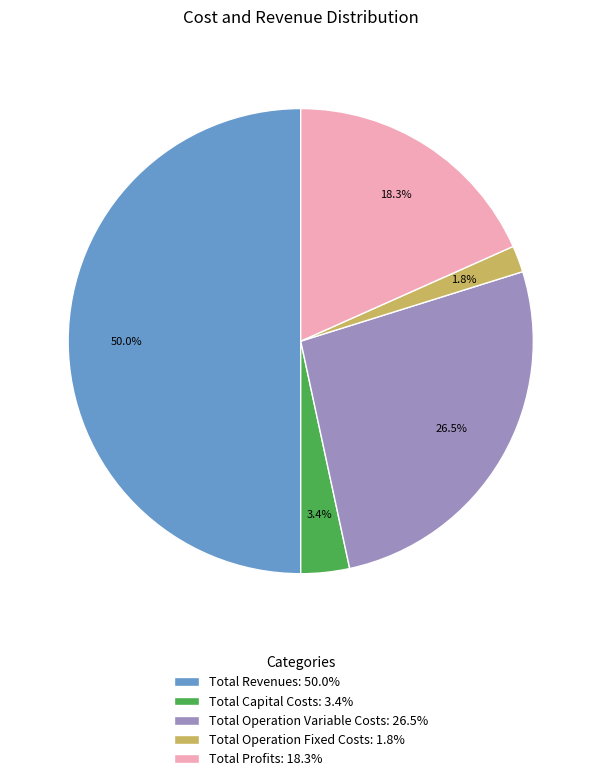

Rank the categories by value from highest to lowest.

Total Revenues, Total Operation Variable Costs, Total Profits, Total Capital Costs, Total Operation Fixed Costs